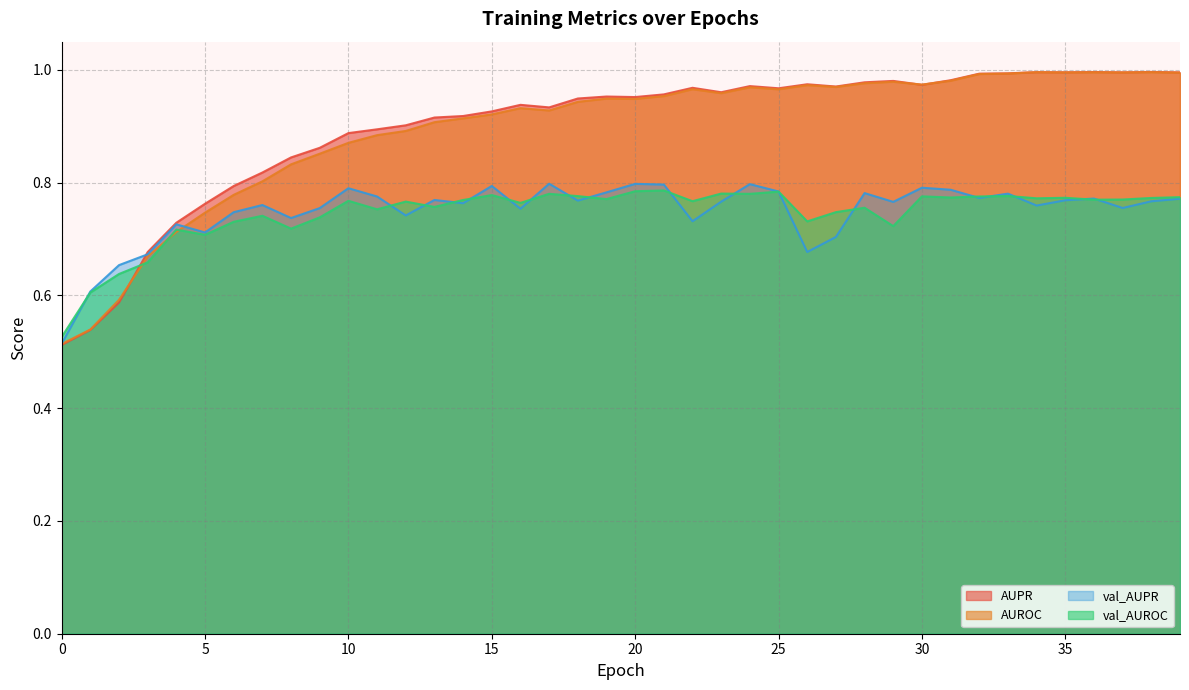

What is the sum of all val_AUROC values?

29.8